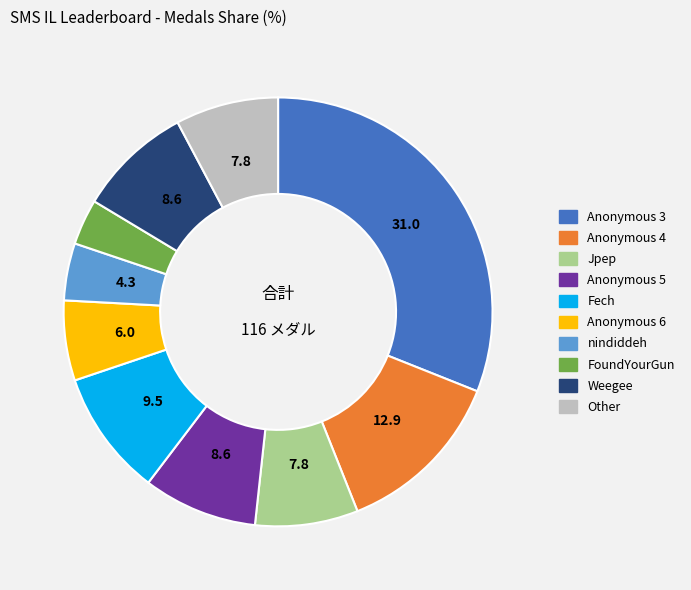

Does any single category account for the majority?

No